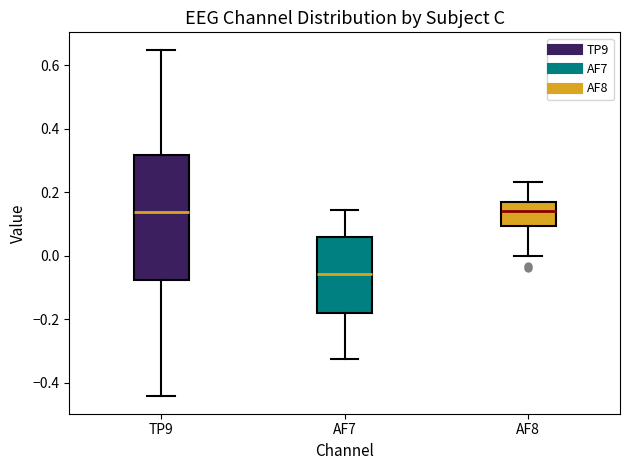

Reading left to right, transcribe this box plot: for each box, give where its median line is, the range the box spans, and where its two whiskers end, as read against the y-axis. The values are not printed on the chart, so give them approximately, as read against the axis.

TP9: median 0.14, box -0.08 to 0.32, whiskers -0.44 to 0.64
AF7: median -0.06, box -0.18 to 0.06, whiskers -0.32 to 0.14
AF8: median 0.14, box 0.10 to 0.16, whiskers 0.00 to 0.24